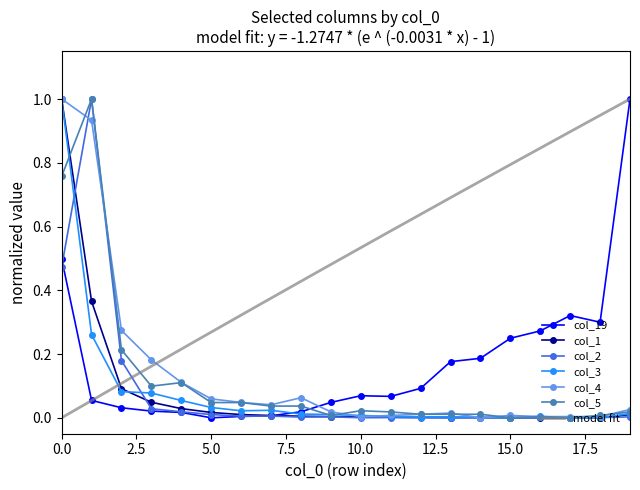

The value of col_2 at 0.0 is 0.5. True or false?

True